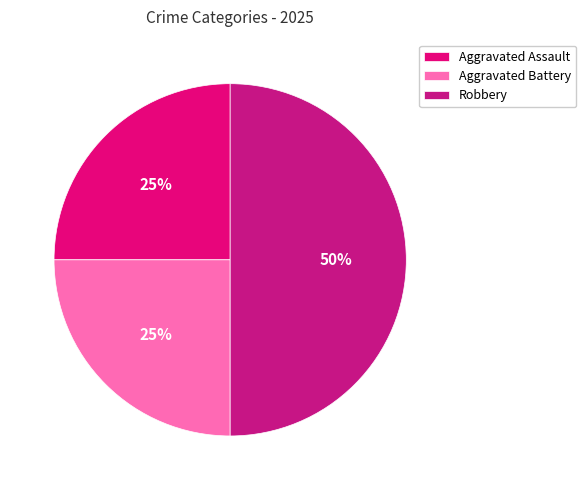

To the nearest percent, what is the difference between the Robbery and Aggravated Assault slice percentages?

25%